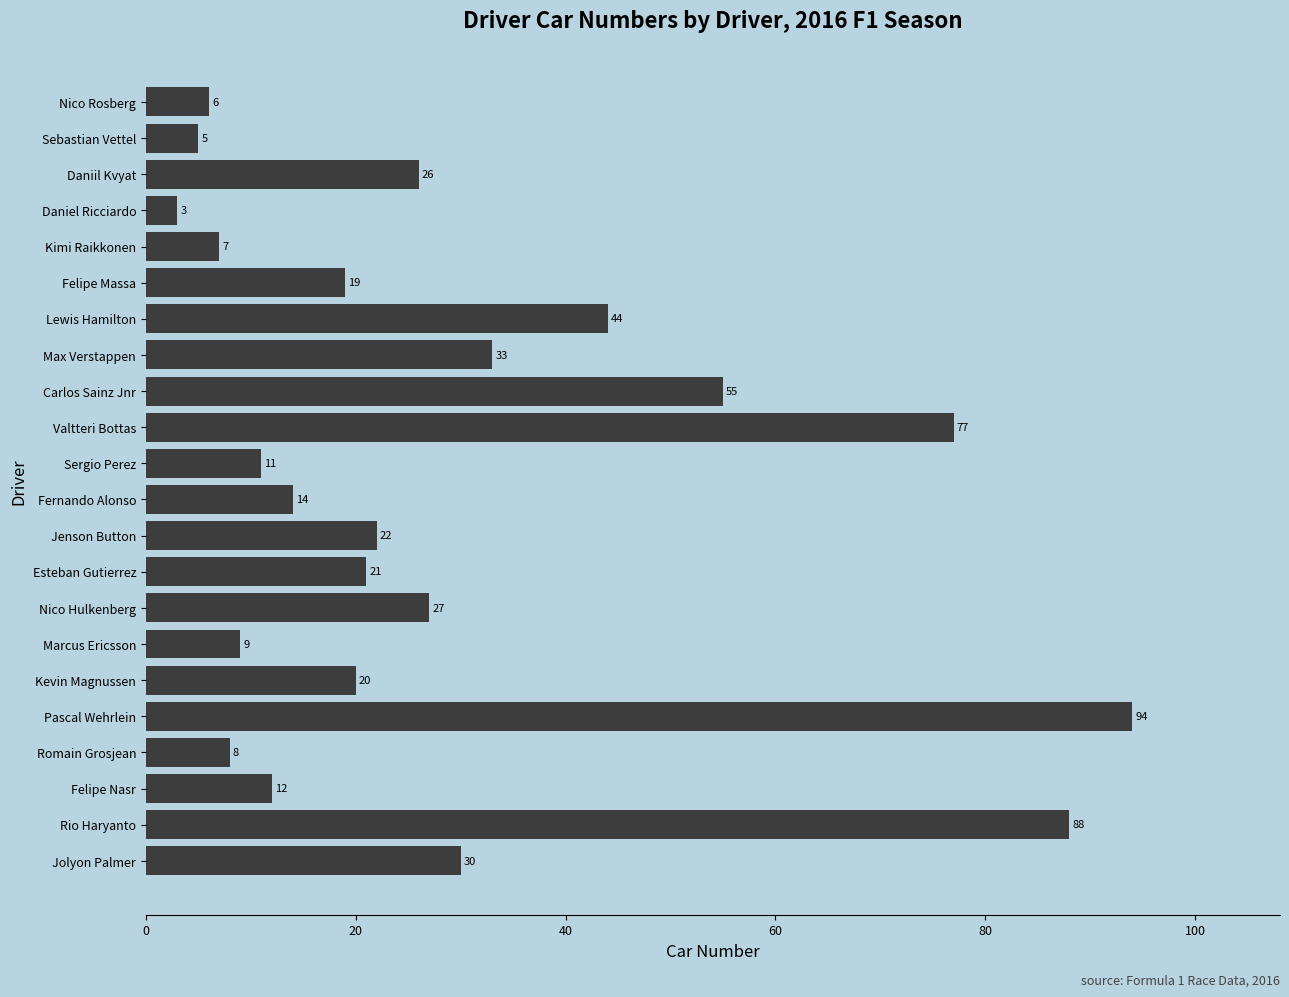

What is the label of the 17th bar from the top?

Kevin Magnussen